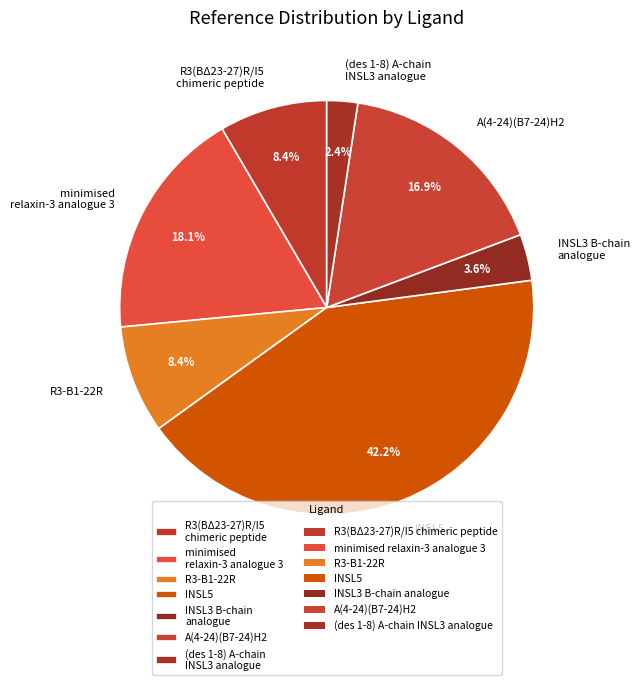

To the nearest percent, what is the combined percentage of A(4-24)(B7-24)H2 and R3-B1-22R?

25%